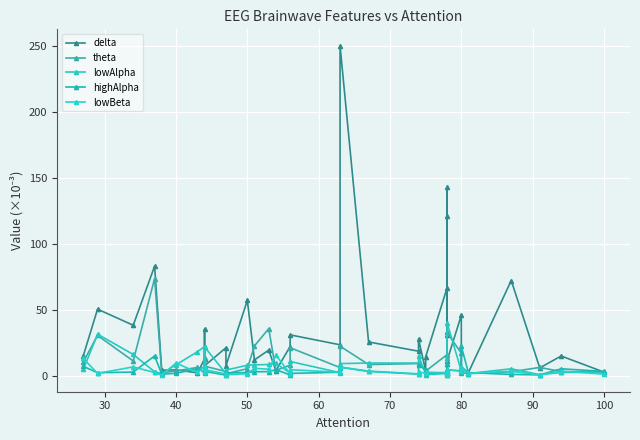

True or false: theta has a value of 1.5 at 36.

False